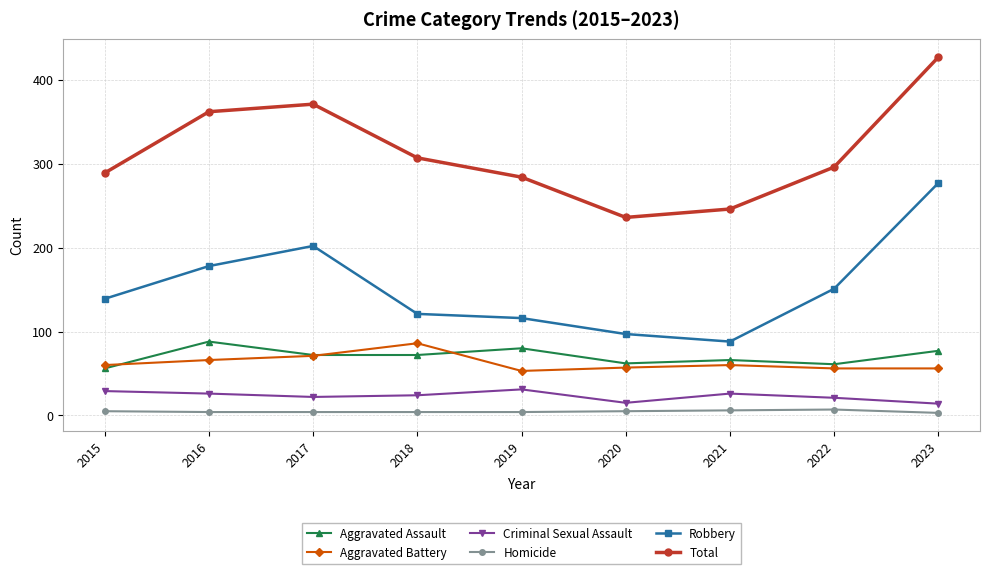

Which series changed the most between 2020 and 2022?

Total